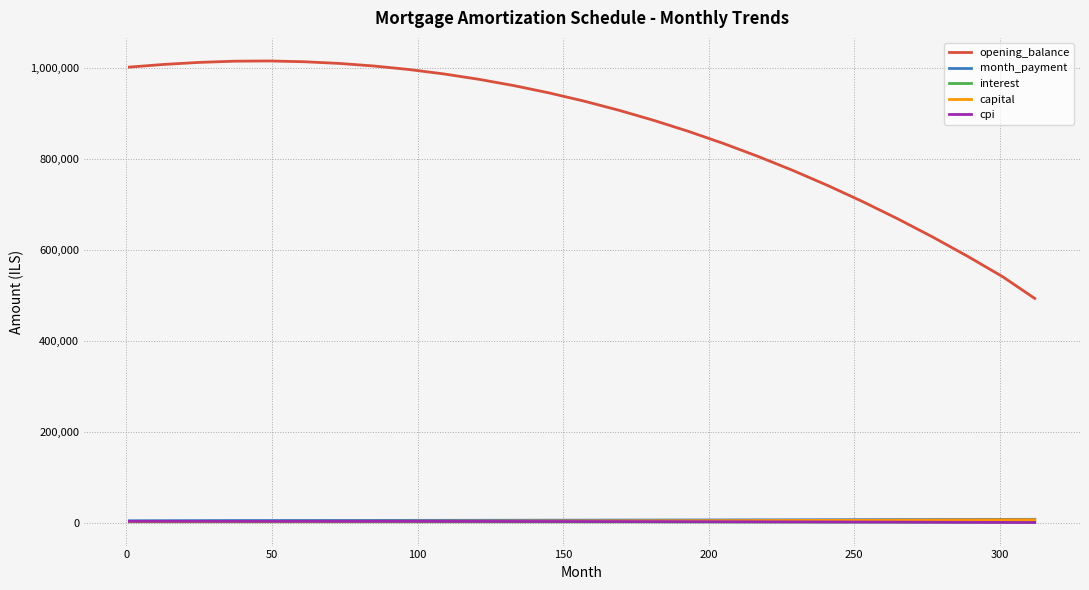

Which series has the largest range (max minus min)?

opening_balance